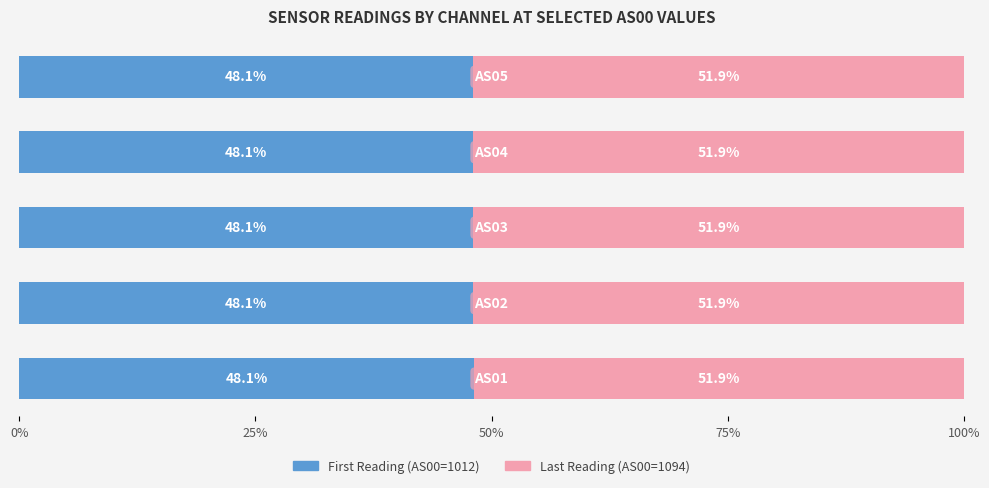

What is the maximum value for First Reading (AS00=1012)?

48.1